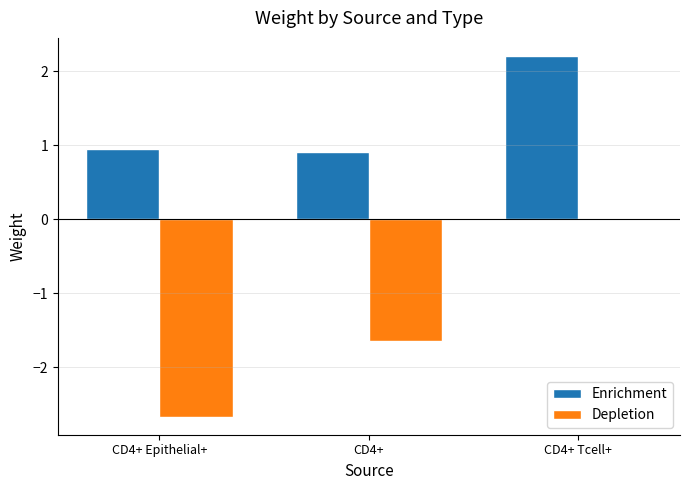

The Enrichment series shows 0.5 at CD4+. True or false?

False